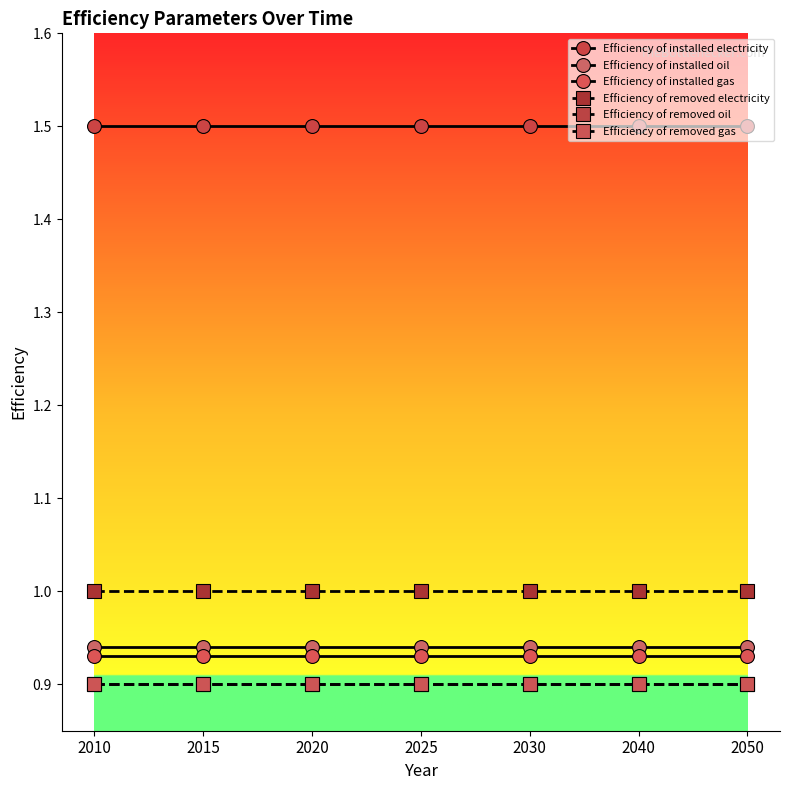

Between 2030 and 2050, which series saw the biggest shift?

Efficiency of installed electricity